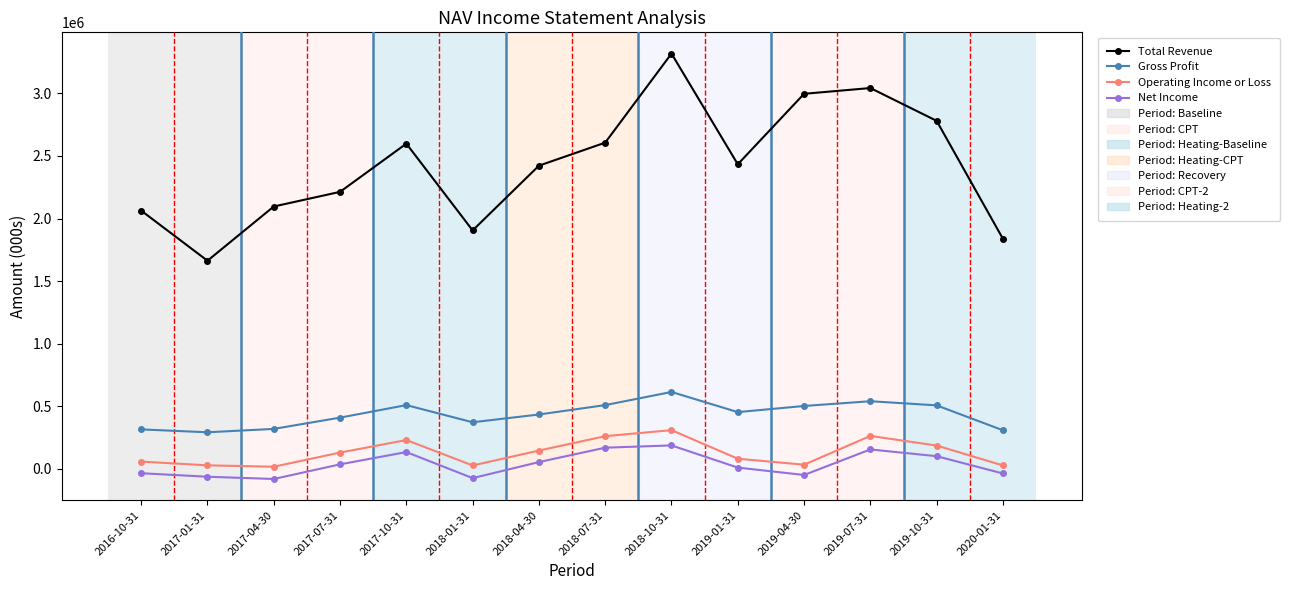

The Gross Profit series shows 454000 at 2019-01-31. True or false?

True